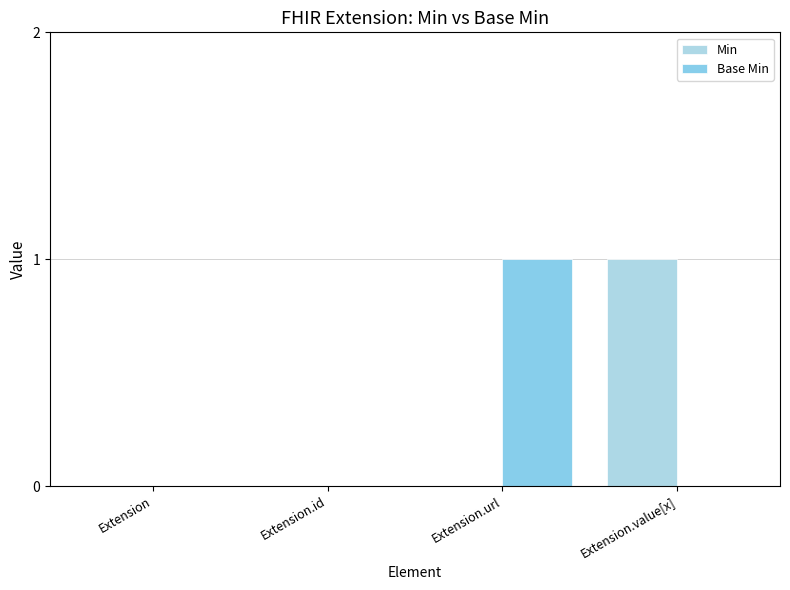

What is the sum of the Base Min values at Extension.id and Extension.url?

1